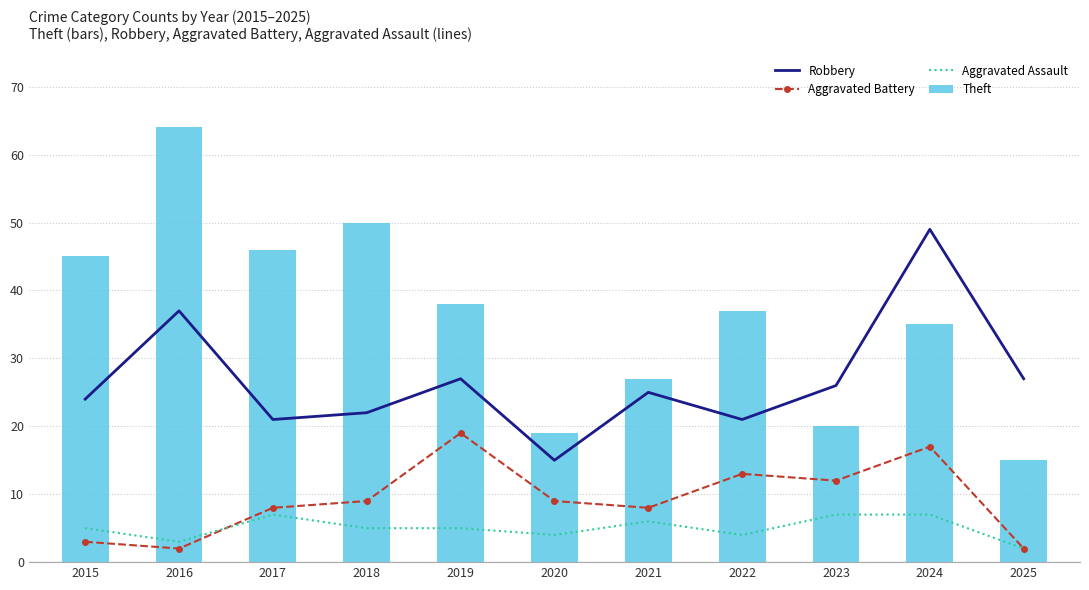

Is it true that Aggravated Assault equals 7 at 2020?

False